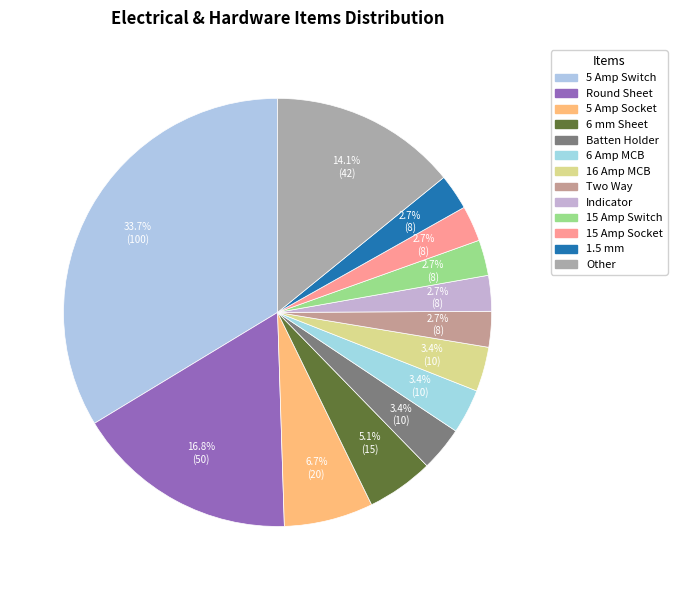

To the nearest percent, what is the difference between the largest and smallest slice percentages?

31%